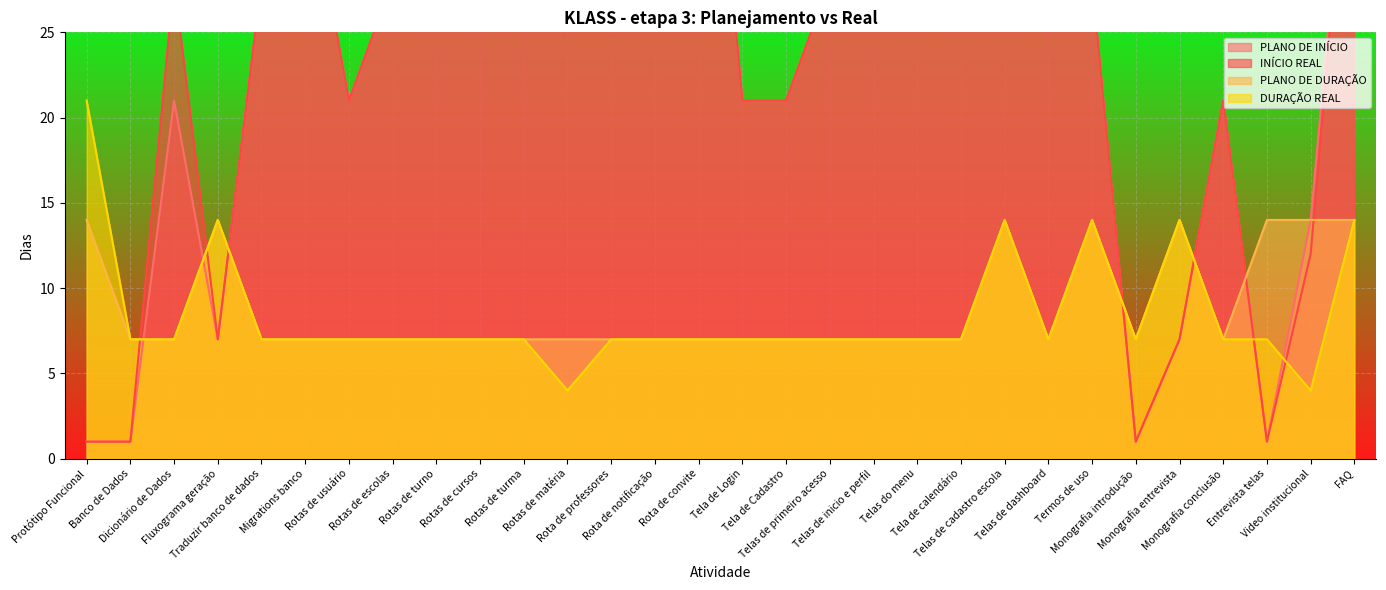

What is the highest value of the PLANO DE INÍCIO series?

54